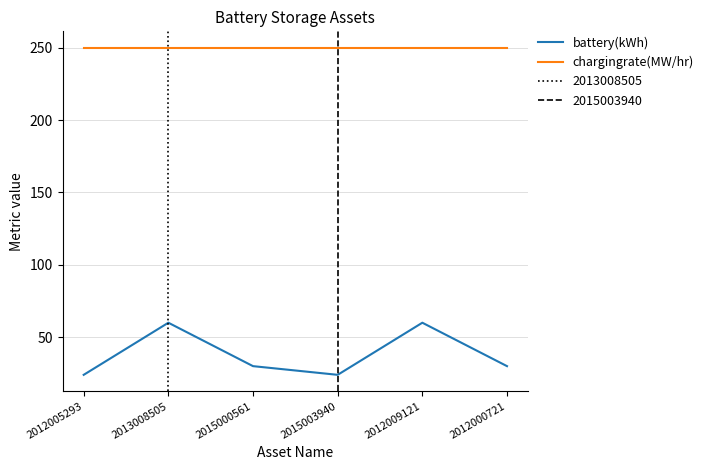

What is the sum of the chargingrate(MW/hr) values at 2015003940 and 2012000721?

500